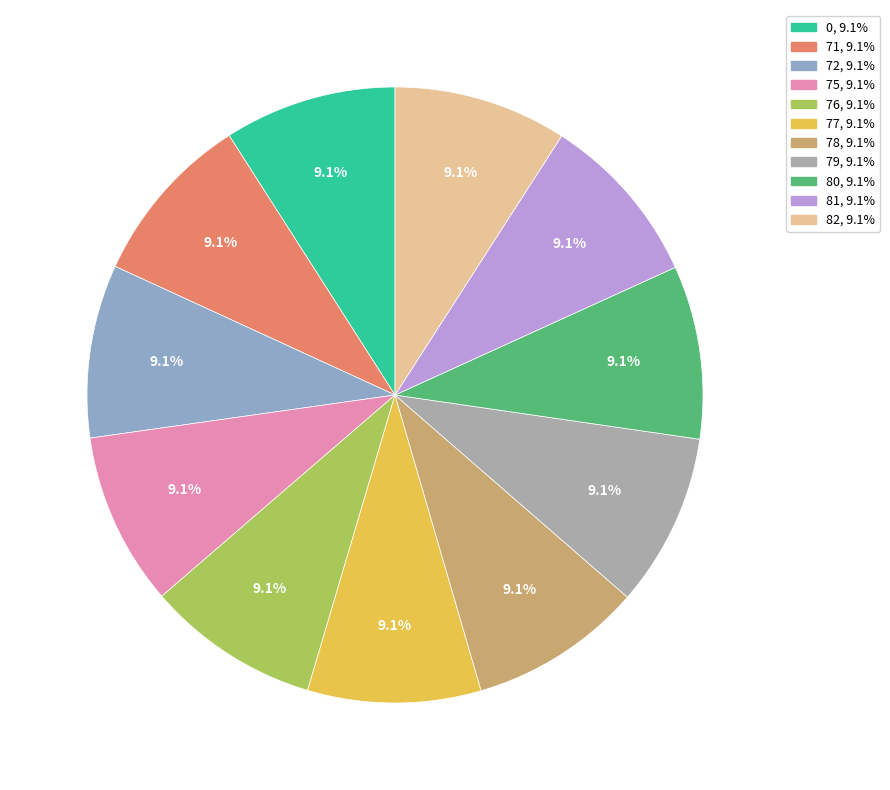

The 81 slice represents 19% of the pie. True or false?

False